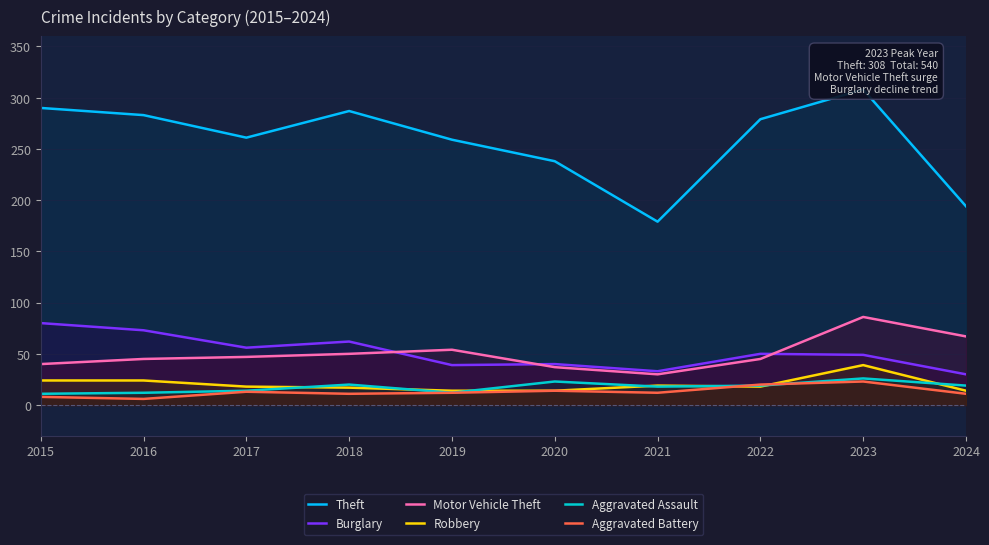

Does the chart display data point markers on the line(s)?

No